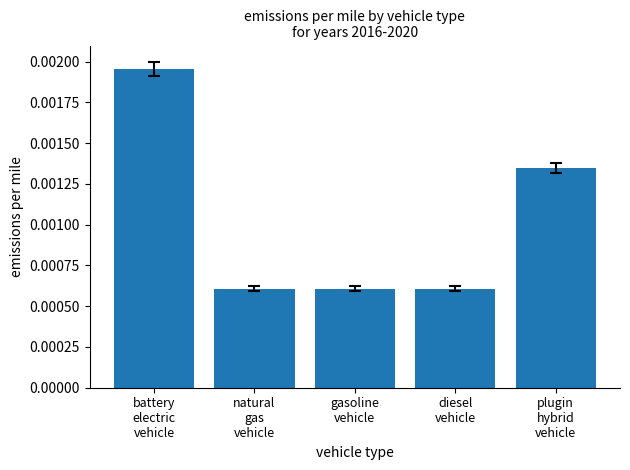

Count the values in the range 0 to 1.

5